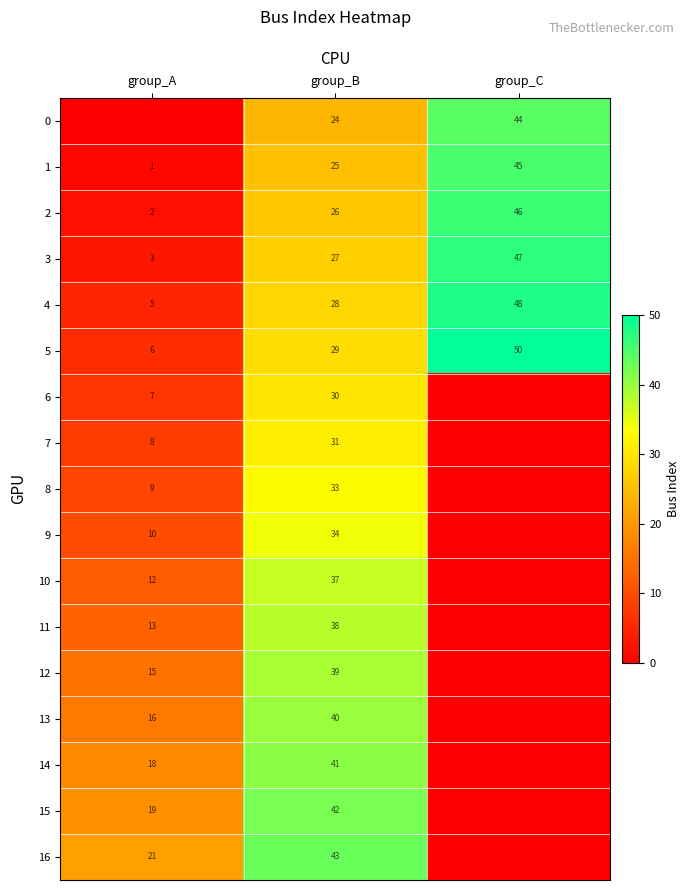

The 2 series shows 37 at group_B. True or false?

False